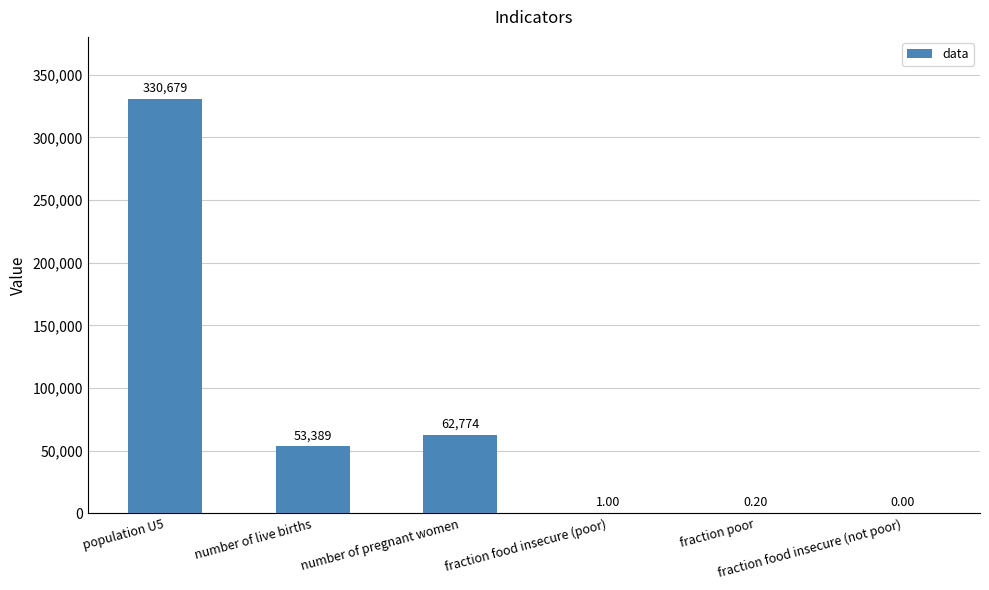

Where does the data first go above 53388?

population U5